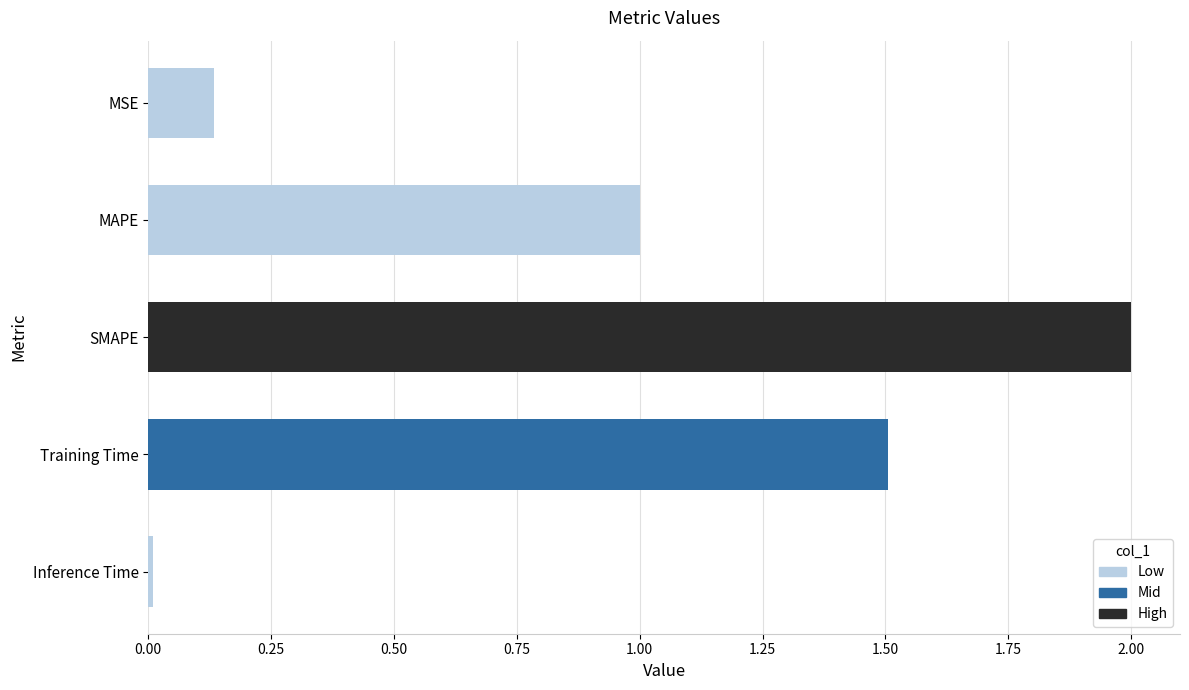

The value at SMAPE is 2.7. True or false?

False